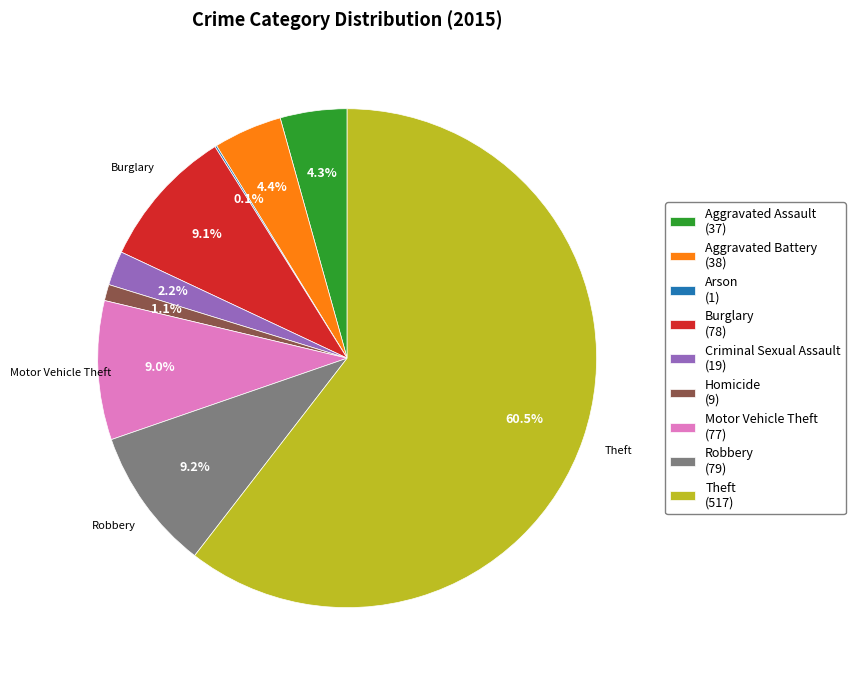

Is there a majority slice in this chart?

Yes